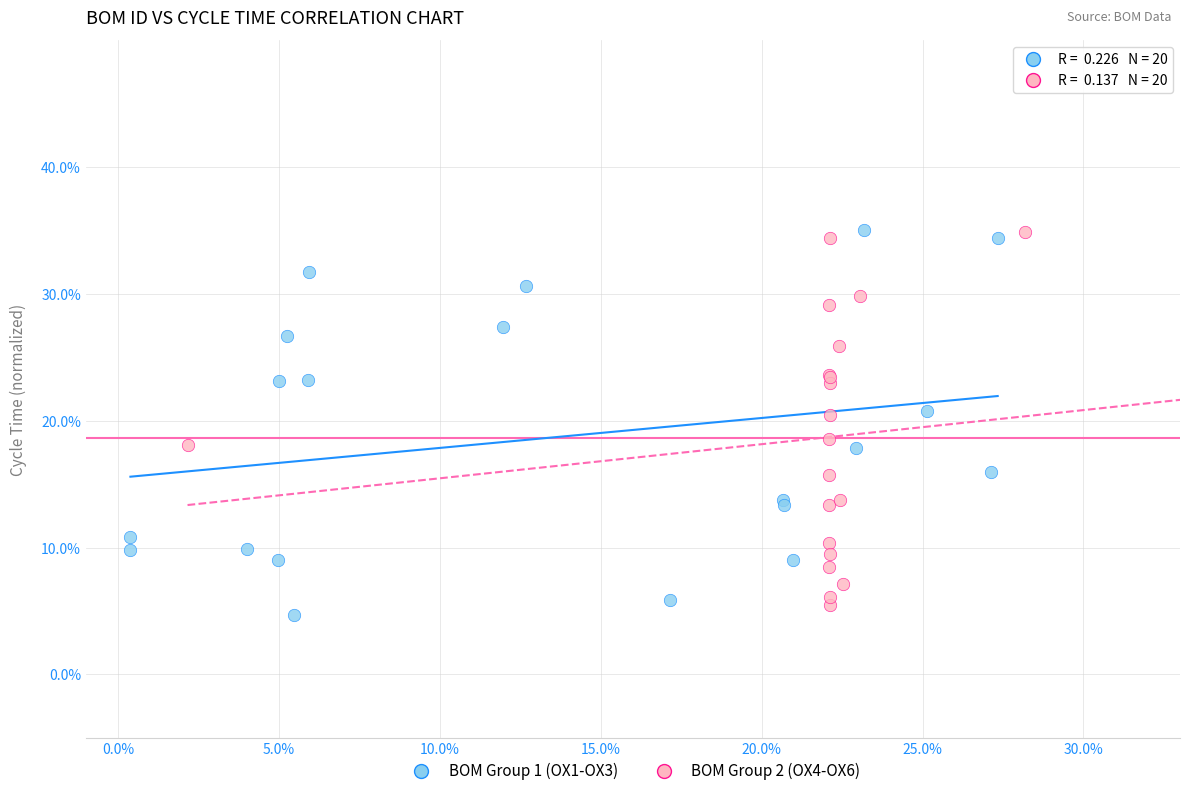

Which series contains the lowest Y value?

BOM Group 1 (OX1-OX3)